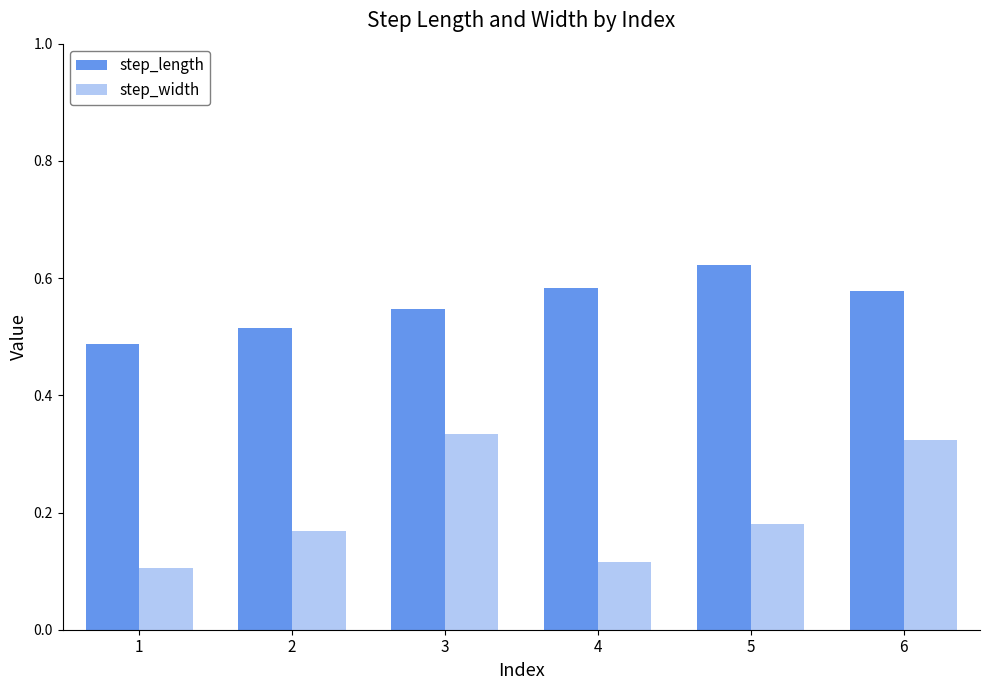

Reading right to left, what are all the values shown in this chart?

step_length: 6=0.6	5=0.6	4=0.6	3=0.5	2=0.5	1=0.5
step_width: 6=0.3	5=0.2	4=0.1	3=0.3	2=0.2	1=0.1